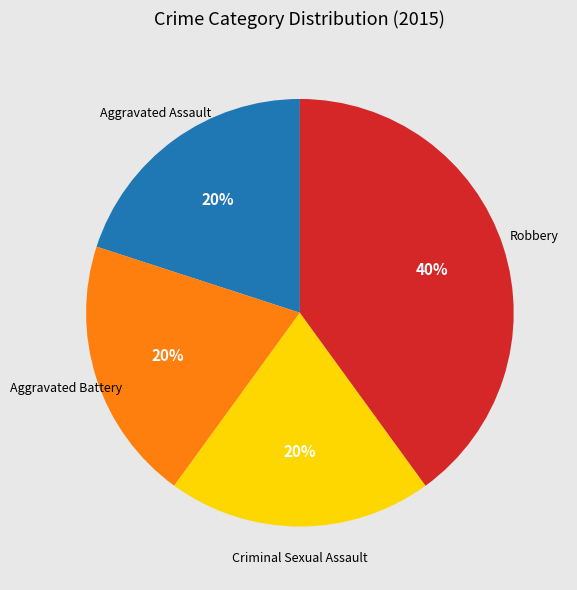

To the nearest percent, what is the difference between the largest and smallest slice percentages?

20%